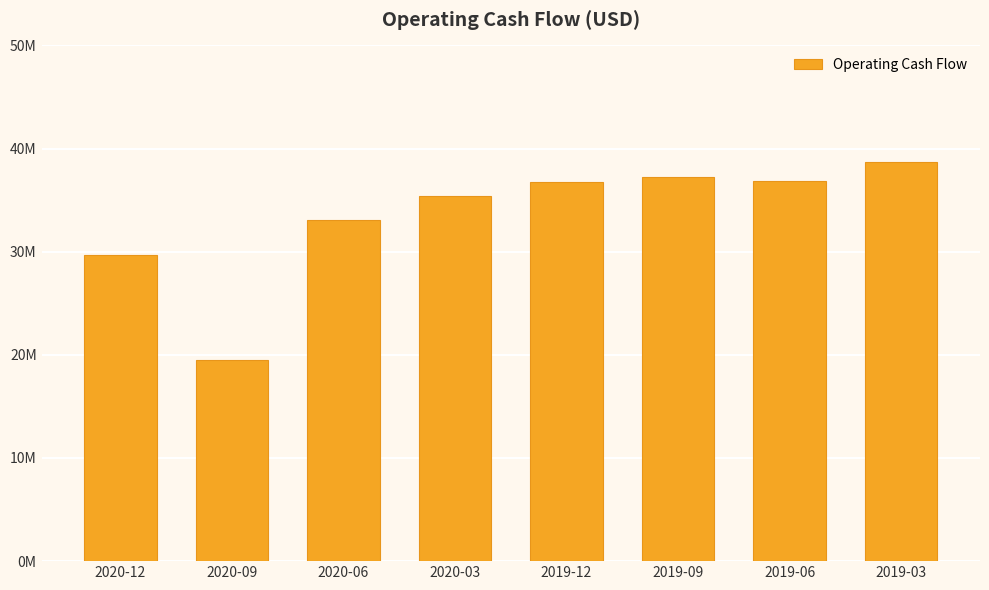

What is the value of the 3rd bar from the left?

33032000